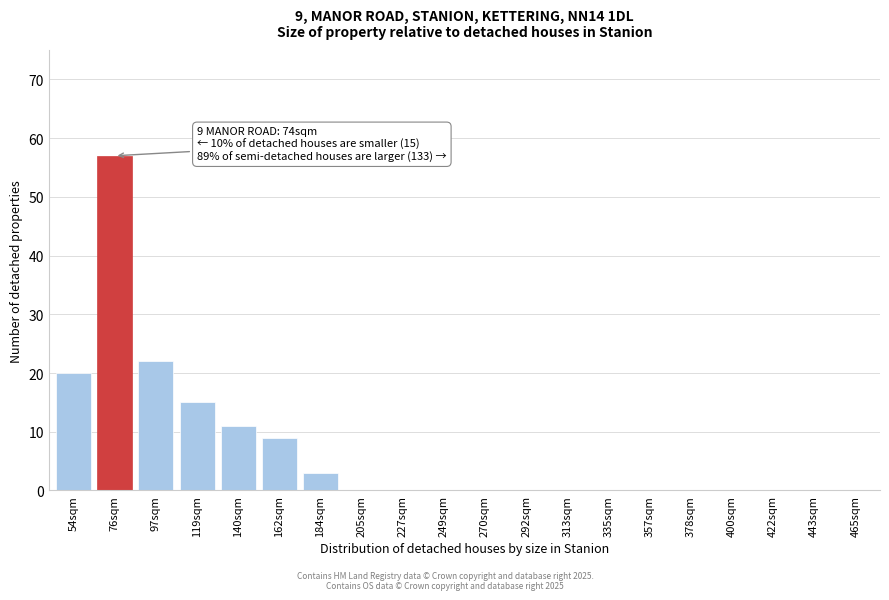

Reading left to right, extract all data points from this chart.

54sqm=20	76sqm=57	97sqm=22	119sqm=15	140sqm=11	162sqm=9	184sqm=3	205sqm=0	227sqm=0	249sqm=0	270sqm=0	292sqm=0	313sqm=0	335sqm=0	357sqm=0	378sqm=0	400sqm=0	422sqm=0	443sqm=0	465sqm=0